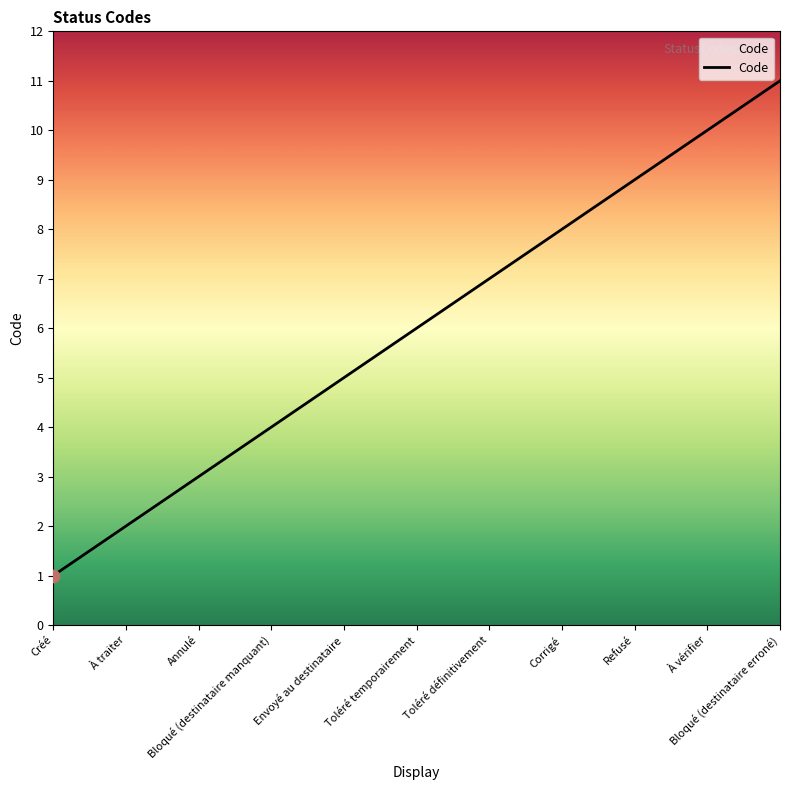

What is the ratio of the value at Refusé to the value at À traiter?

4.5